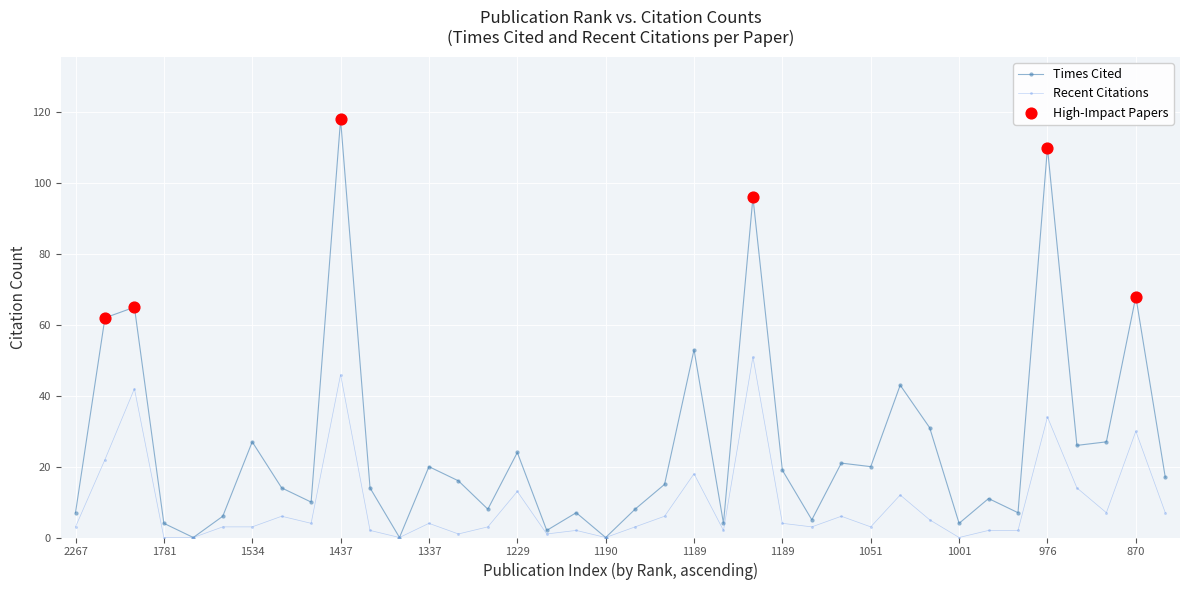

List the series in order of their overall mean, highest first.

Times Cited, Recent Citations